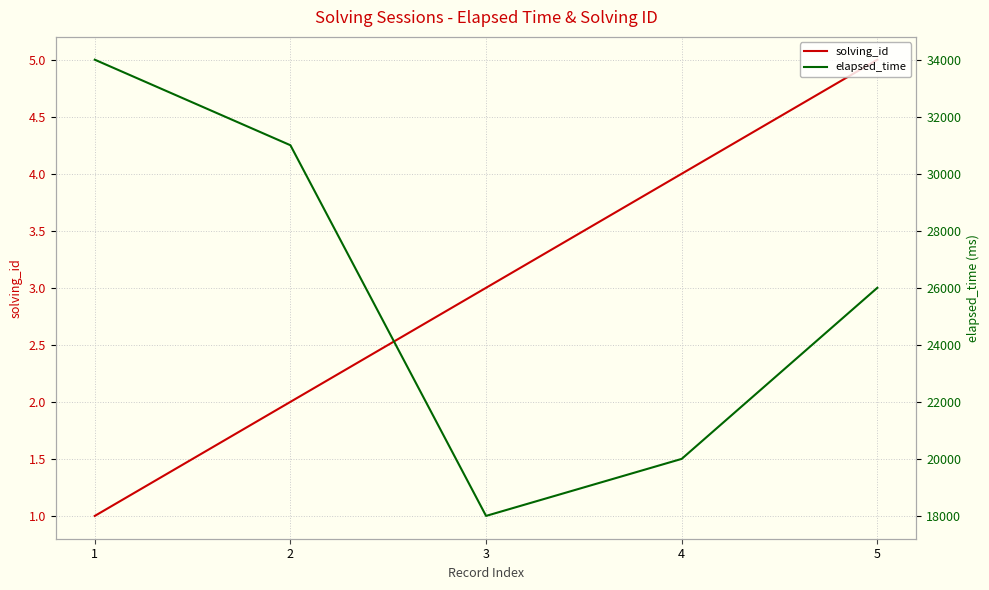

At which label is solving_id closest to 3?

3